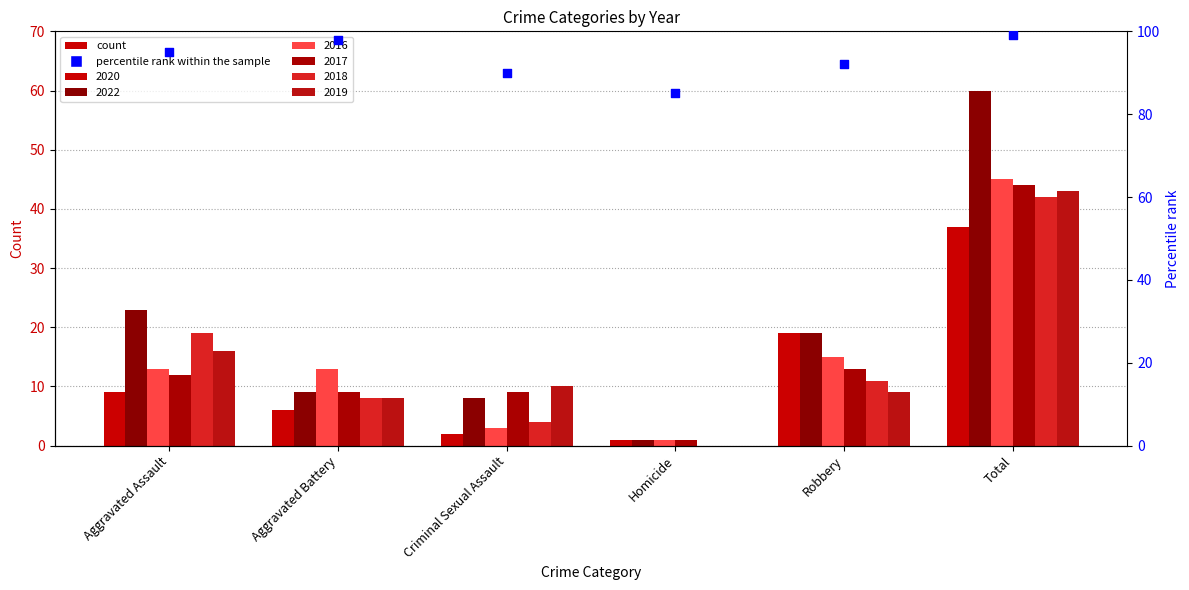

What is the change in value from Aggravated Assault to Total?

+4